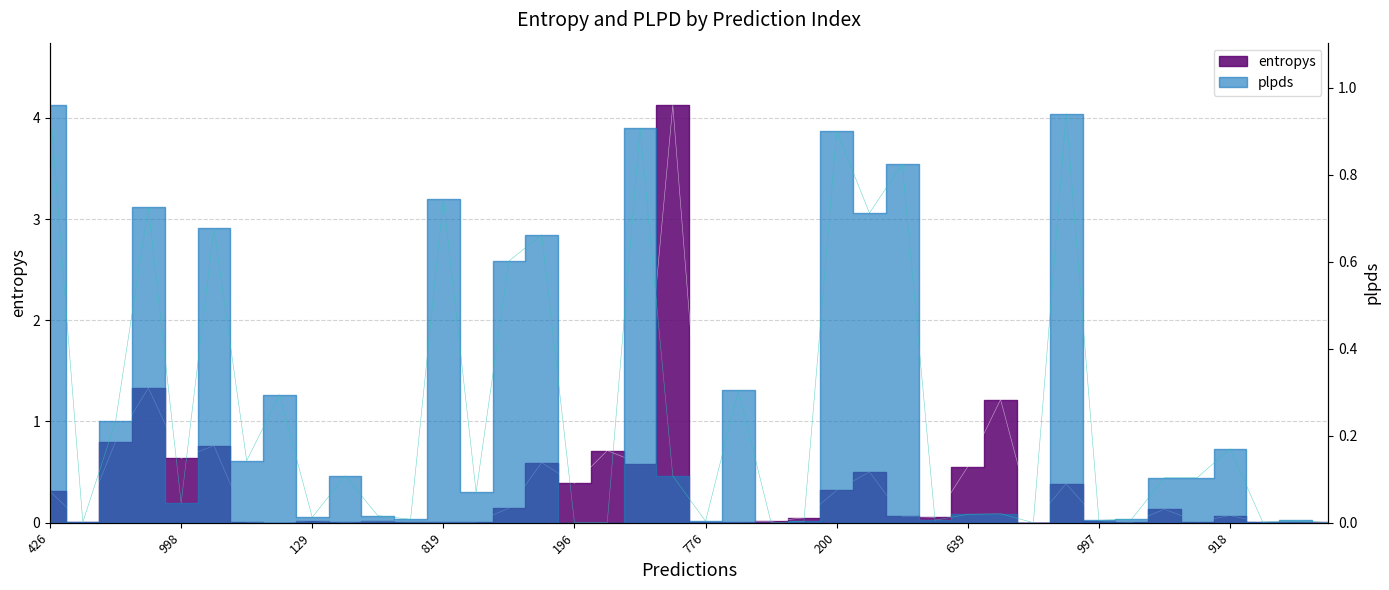

After their last crossing, which series has the higher values: entropys or plpds?

entropys